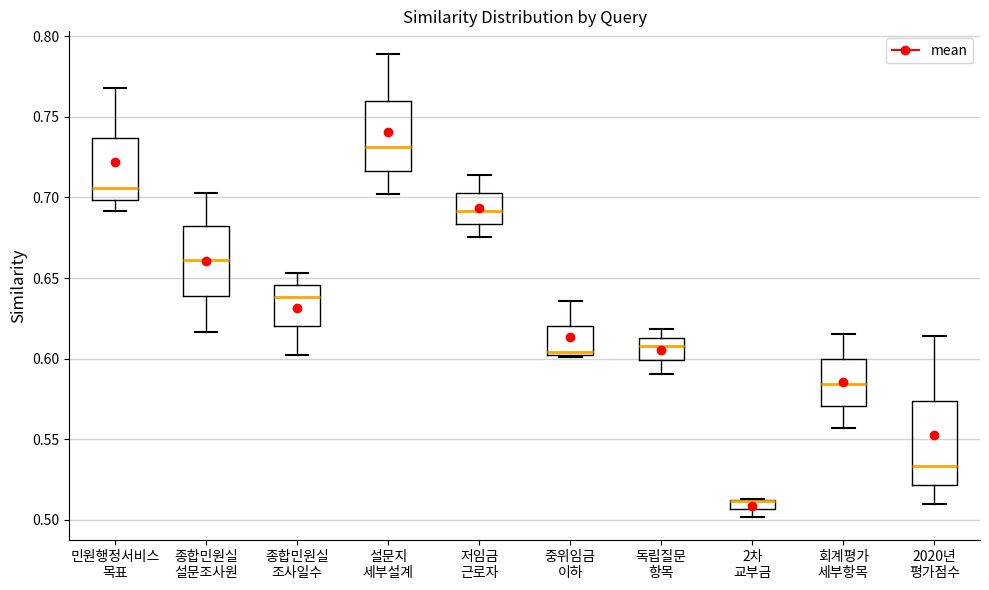

Which box is the tallest, from its lower edge to its upper edge?

2020년 평가점수